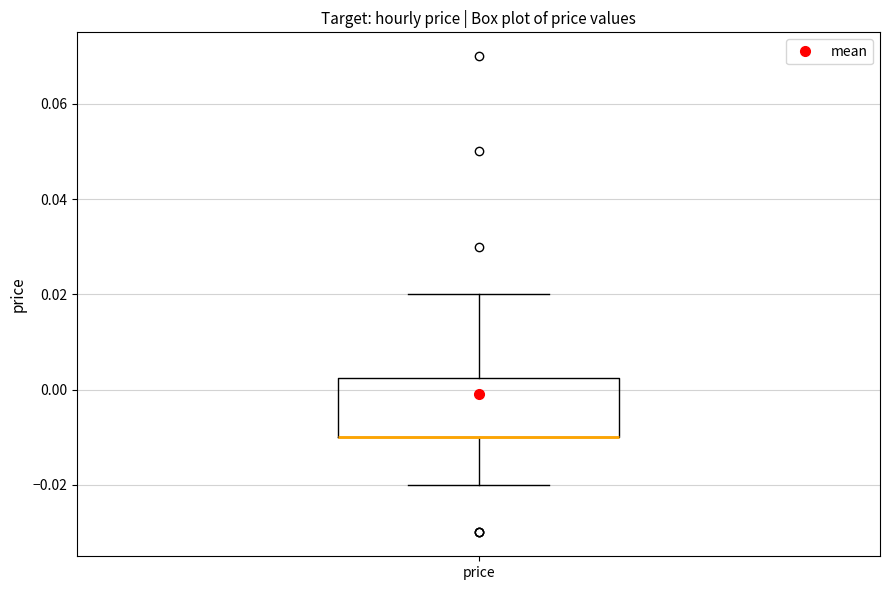

Where does the upper whisker of the box for price end on the y-axis? The values are not printed on the chart, so give them approximately, as read against the axis.

0.020